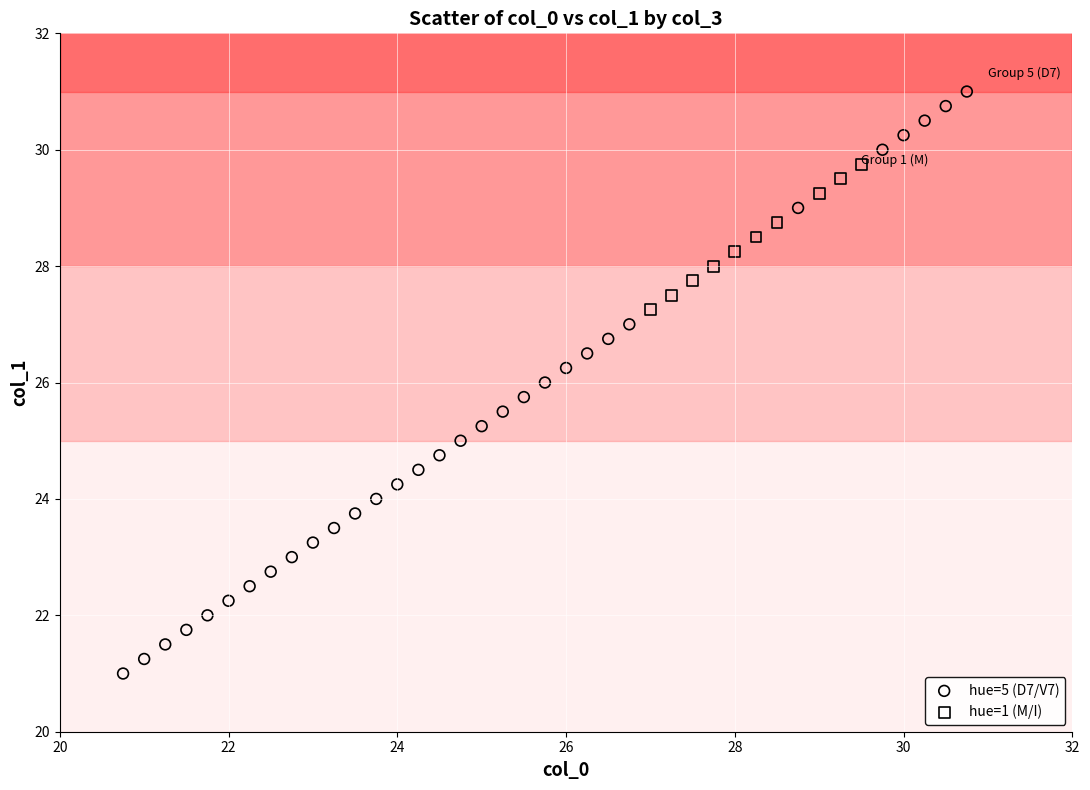

Which series contains the lowest Y value?

hue=5 (D7/V7)